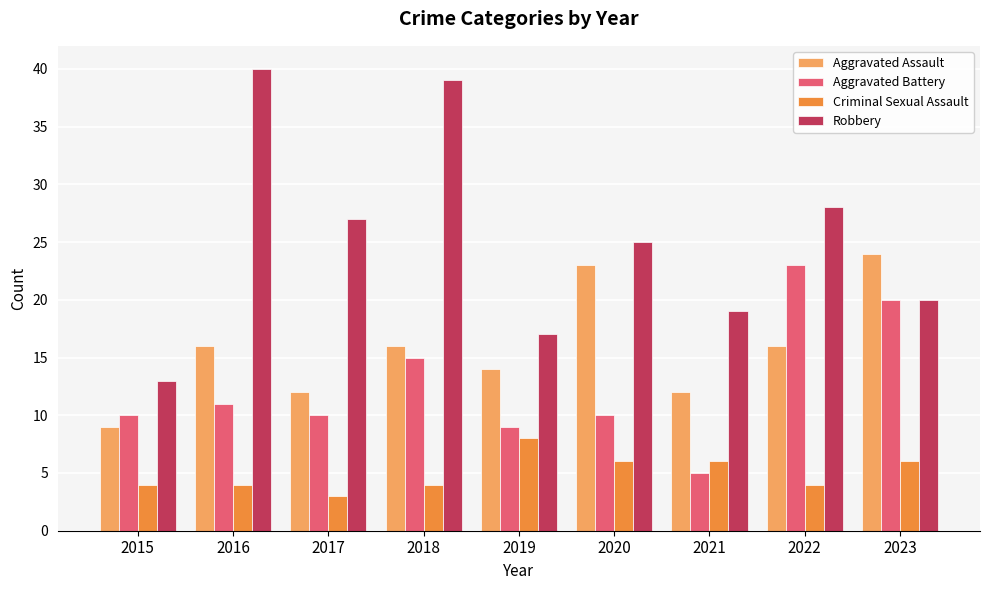

What are all the series names shown in the legend?

Aggravated Assault, Aggravated Battery, Criminal Sexual Assault, Robbery